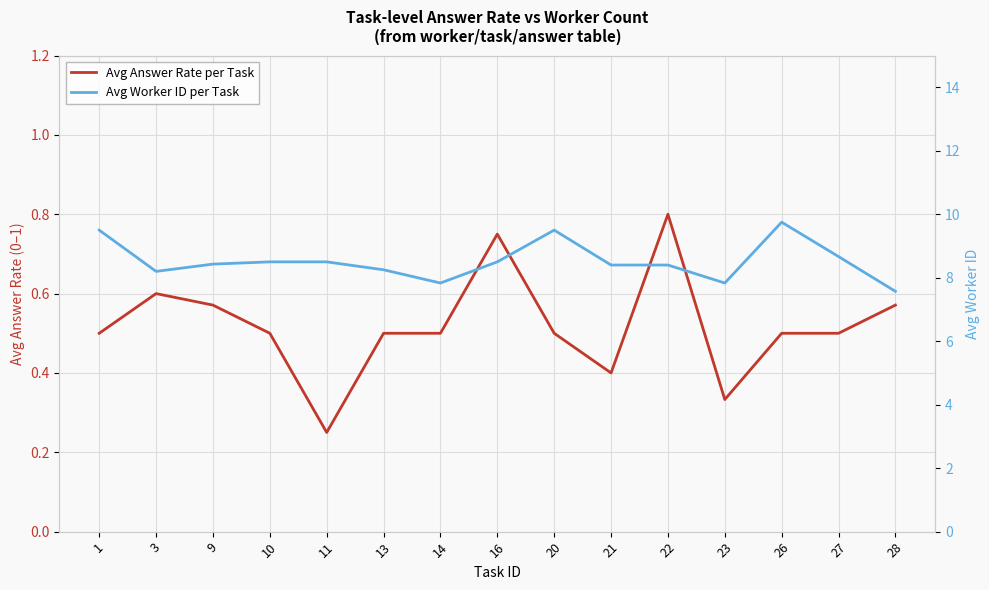

Rank the series by their maximum value, from highest to lowest.

Avg Worker ID per Task, Avg Answer Rate per Task